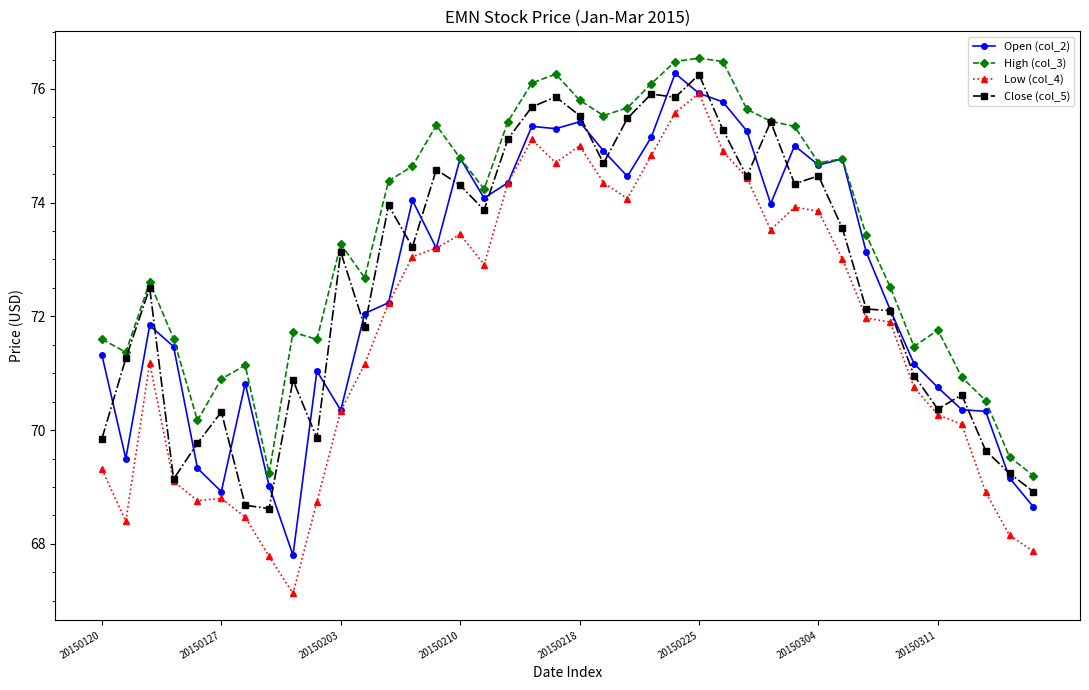

True or false: High (col_3) and Low (col_4) cross at least once.

False